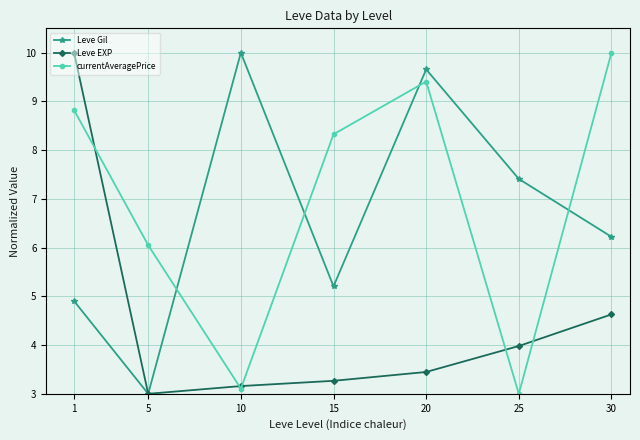

True or false: Leve EXP and currentAveragePrice cross at least once.

True